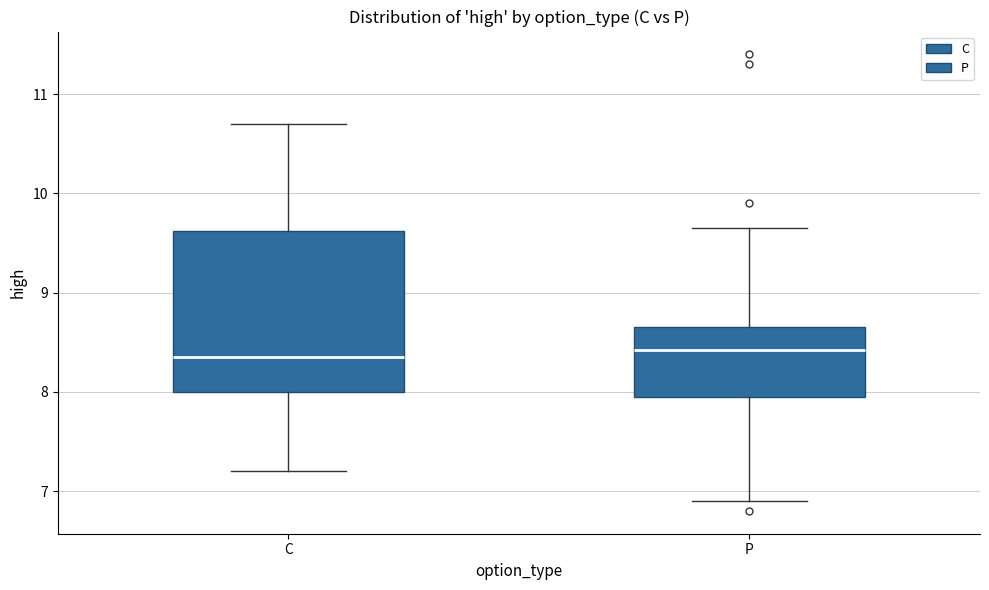

Which box is the tallest, from its lower edge to its upper edge?

C